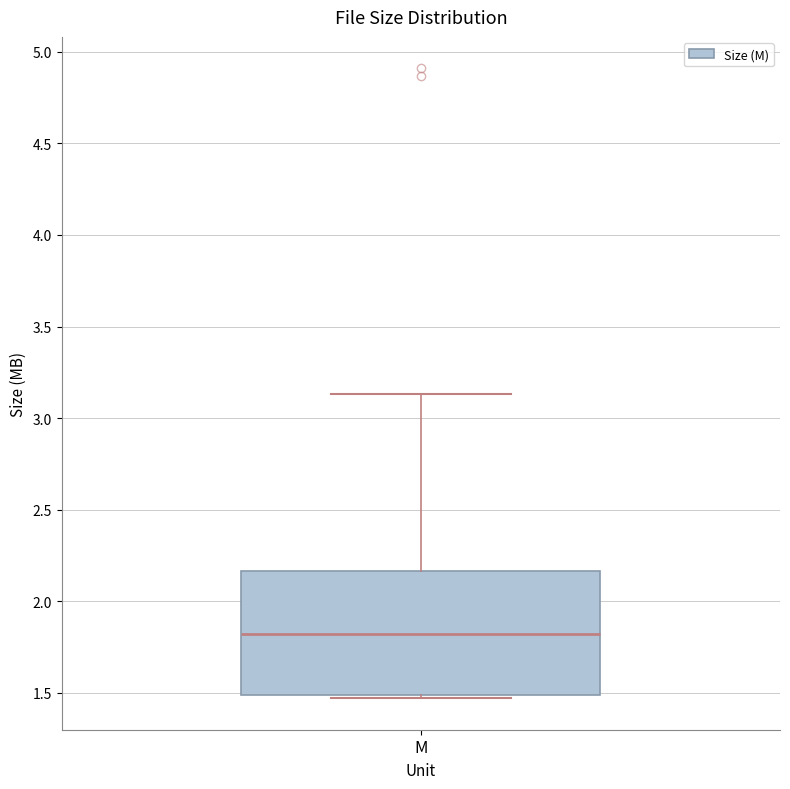

Where does the median line of the box for M sit on the y-axis? The values are not printed on the chart, so give them approximately, as read against the axis.

1.80